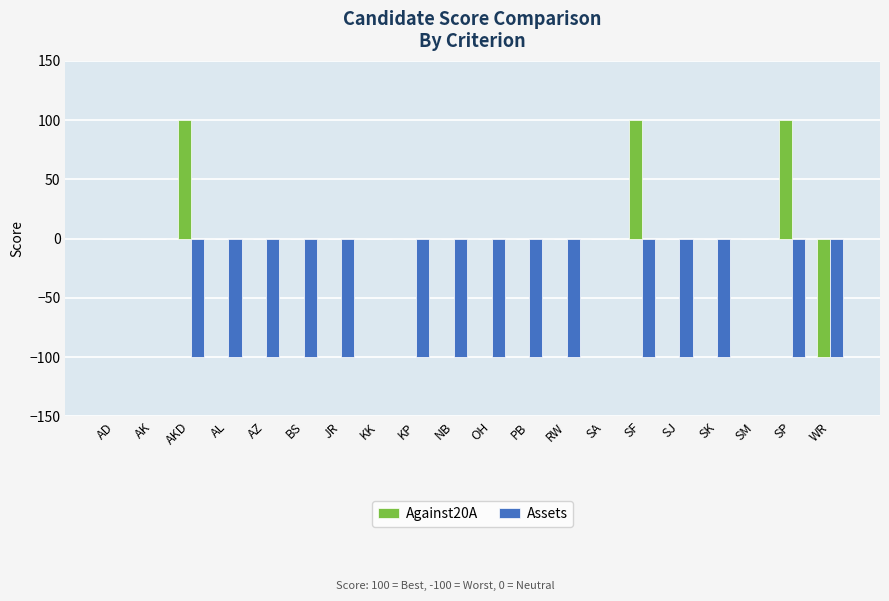

Are the bars horizontal?

No